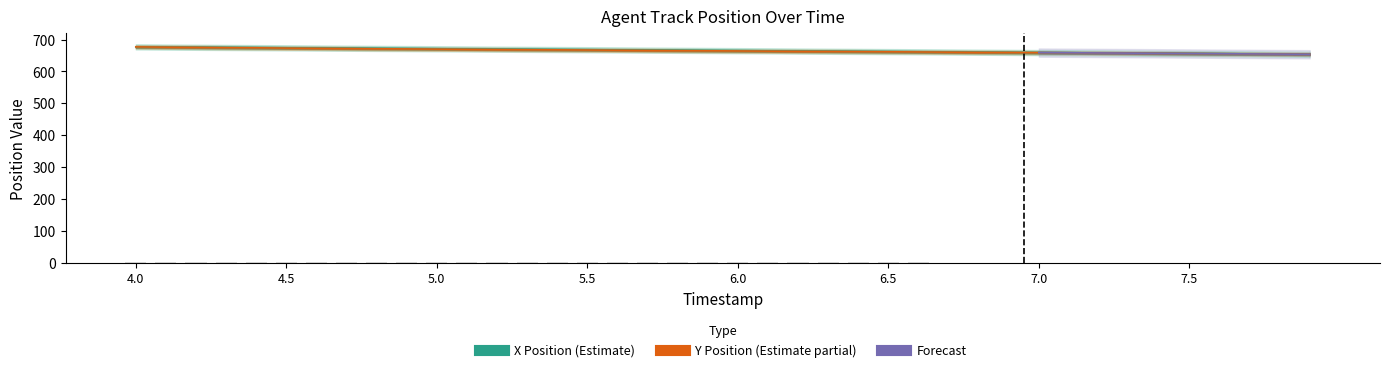

What is the lowest value of the X series?

653.7